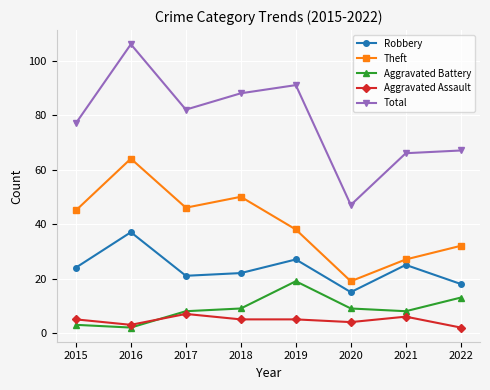

What value does the Aggravated Battery series have at 2015?

3